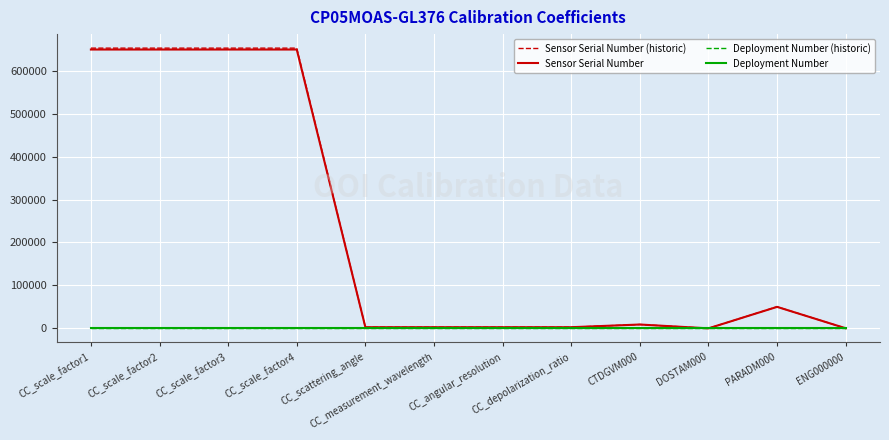

Between CC_scale_factor3 and DOSTAM000, which series saw the biggest shift?

Sensor Serial Number (historic)